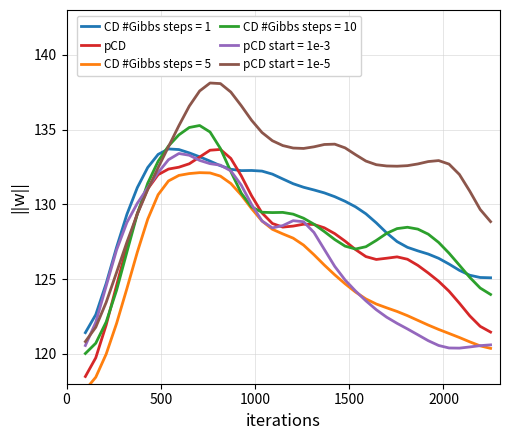

What is the lowest value of the pCD start = 1e-3 series?

120.4